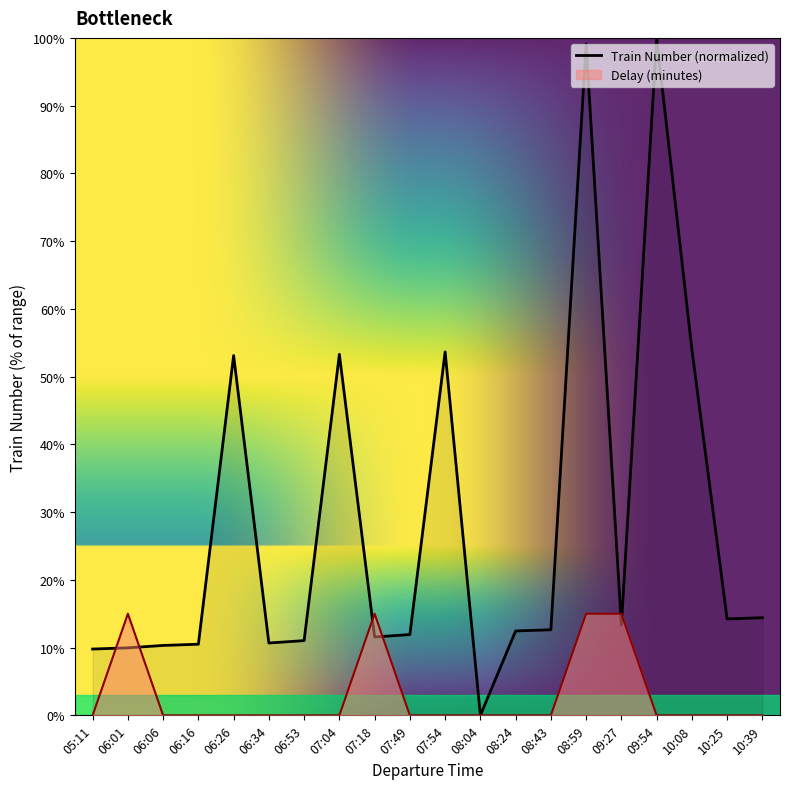

Which series changed the most between 06:53 and 10:25?

Train Number (normalized)